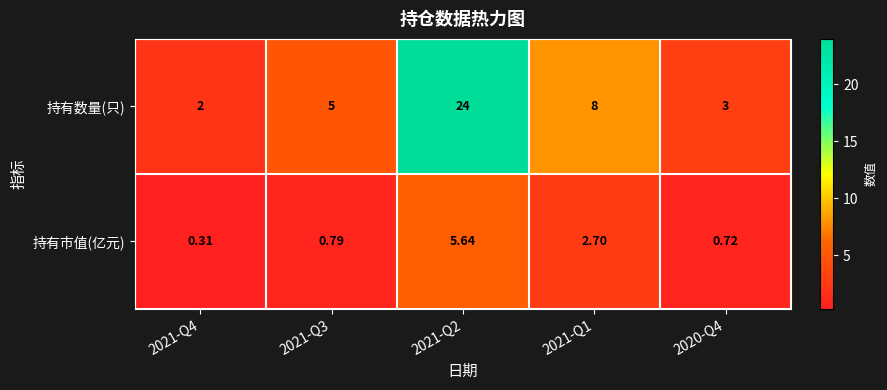

How many categories are shown in the chart?

5